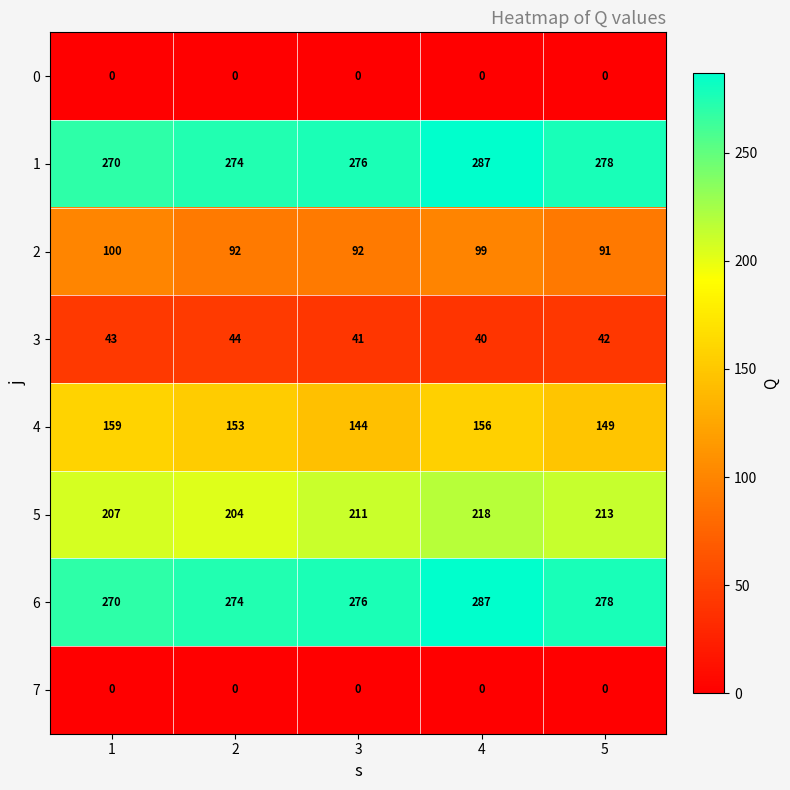

List the labels in order of 1 value, smallest first.

1, 2, 3, 5, 4